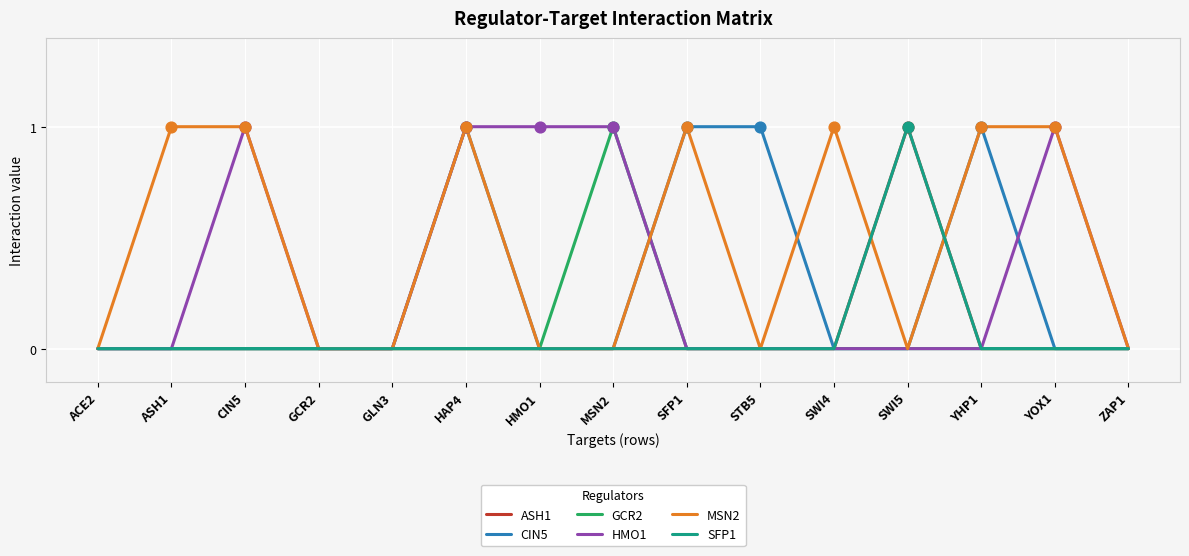

At how many categories does at least one series exceed 0?

11